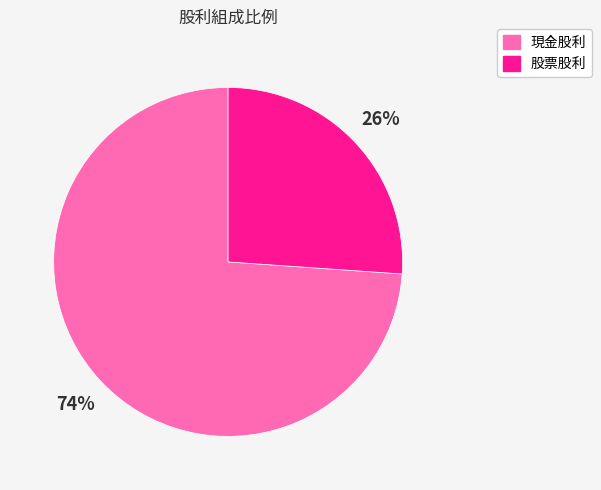

To the nearest percent, what portion does 股票股利 represent?

26%